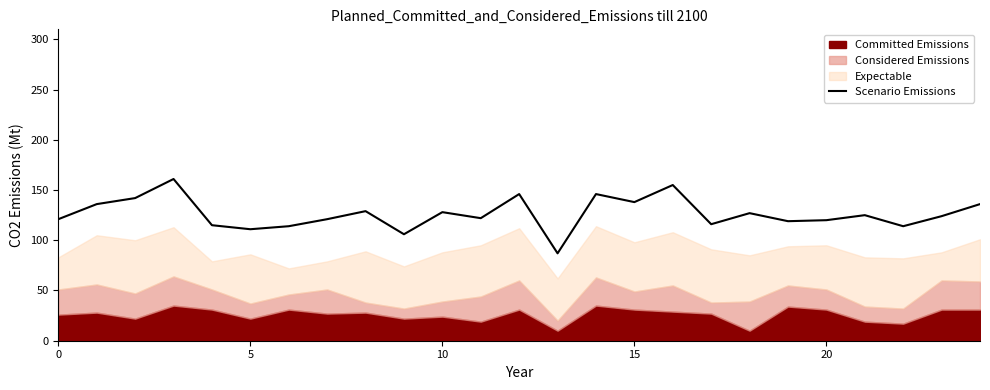

What is the sum of all values?

3159